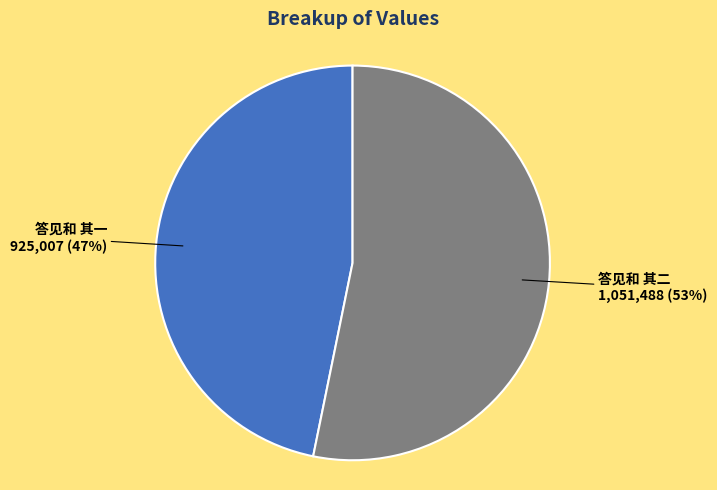

Does any single category account for the majority?

Yes